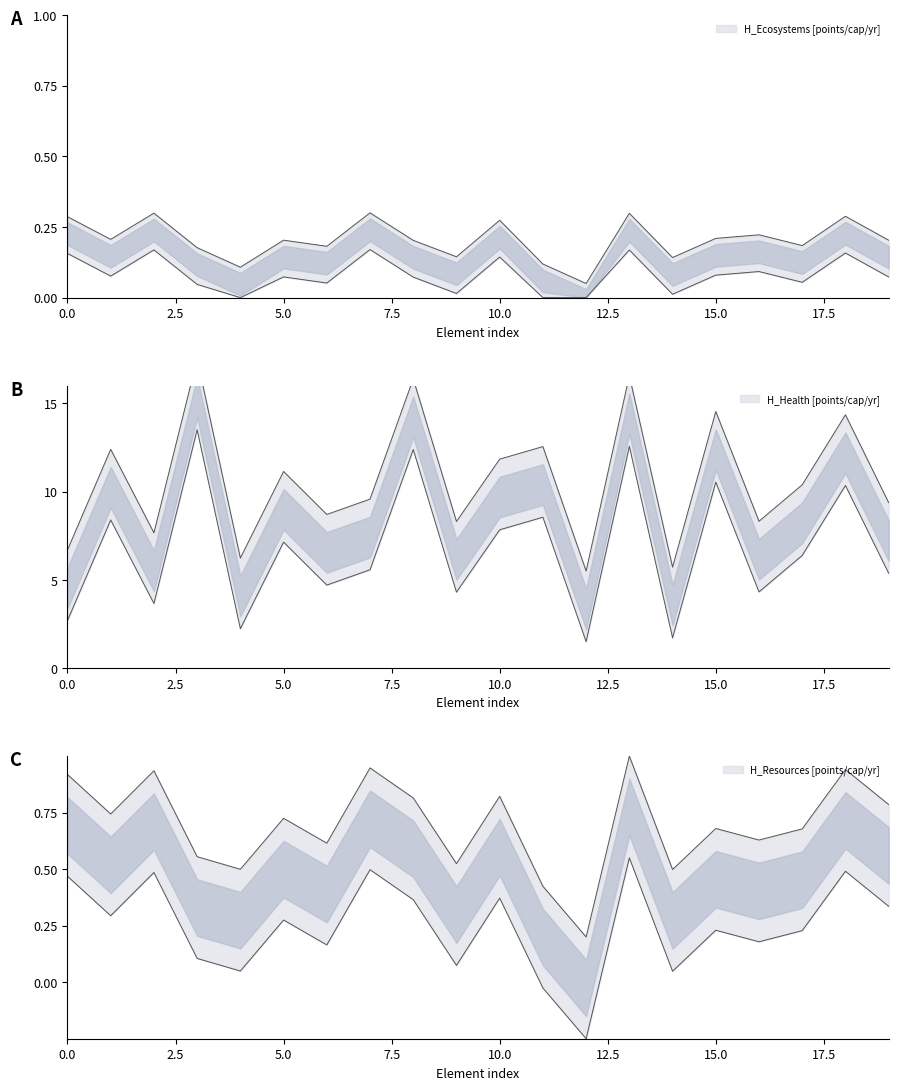

The value of H_Resources [points/cap/yr] at 16 is 0.6. True or false?

True